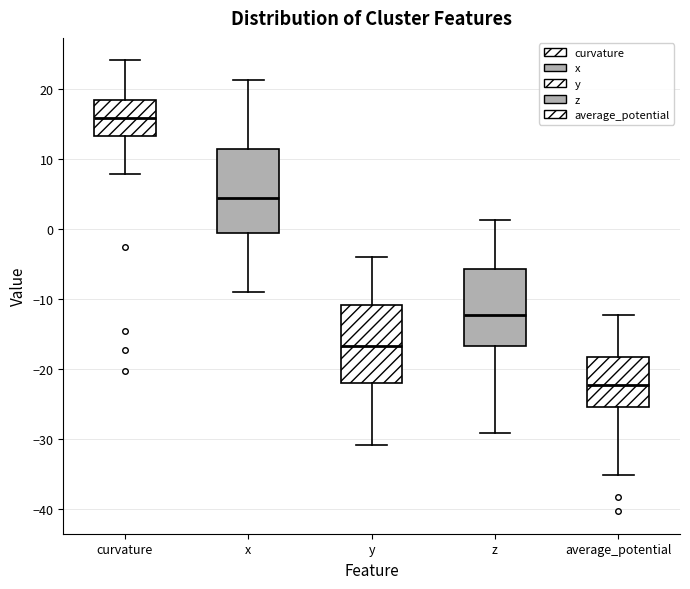

Reading left to right, read every box against the y-axis: the position of its median line, the range the box covers, and the ends of its whiskers. The values are not printed on the chart, so give them approximately, as read against the axis.

curvature: median 16, box 13 to 18, whiskers 8 to 24
x: median 4, box -1 to 11, whiskers -9 to 21
y: median -17, box -22 to -11, whiskers -31 to -4
z: median -12, box -17 to -6, whiskers -29 to 1
average_potential: median -22, box -25 to -18, whiskers -35 to -12